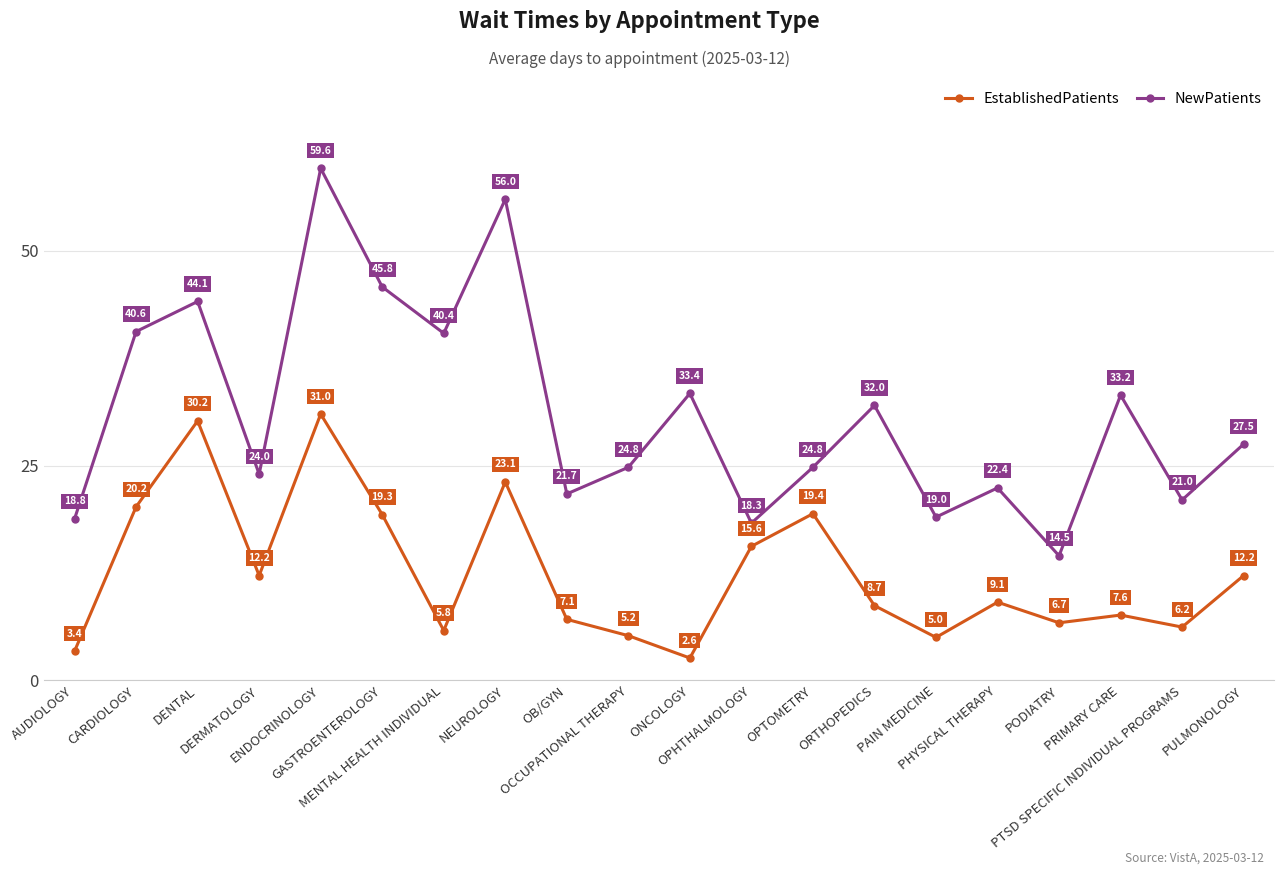

Which series has the largest range (max minus min)?

NewPatients